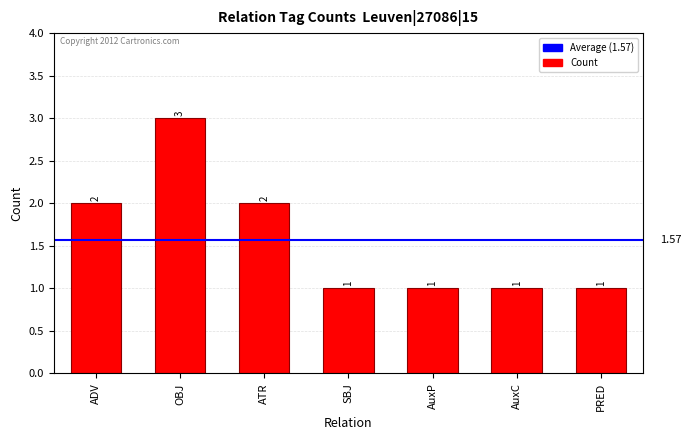

What is the ratio of the value at AuxC to the value at ADV?

0.5